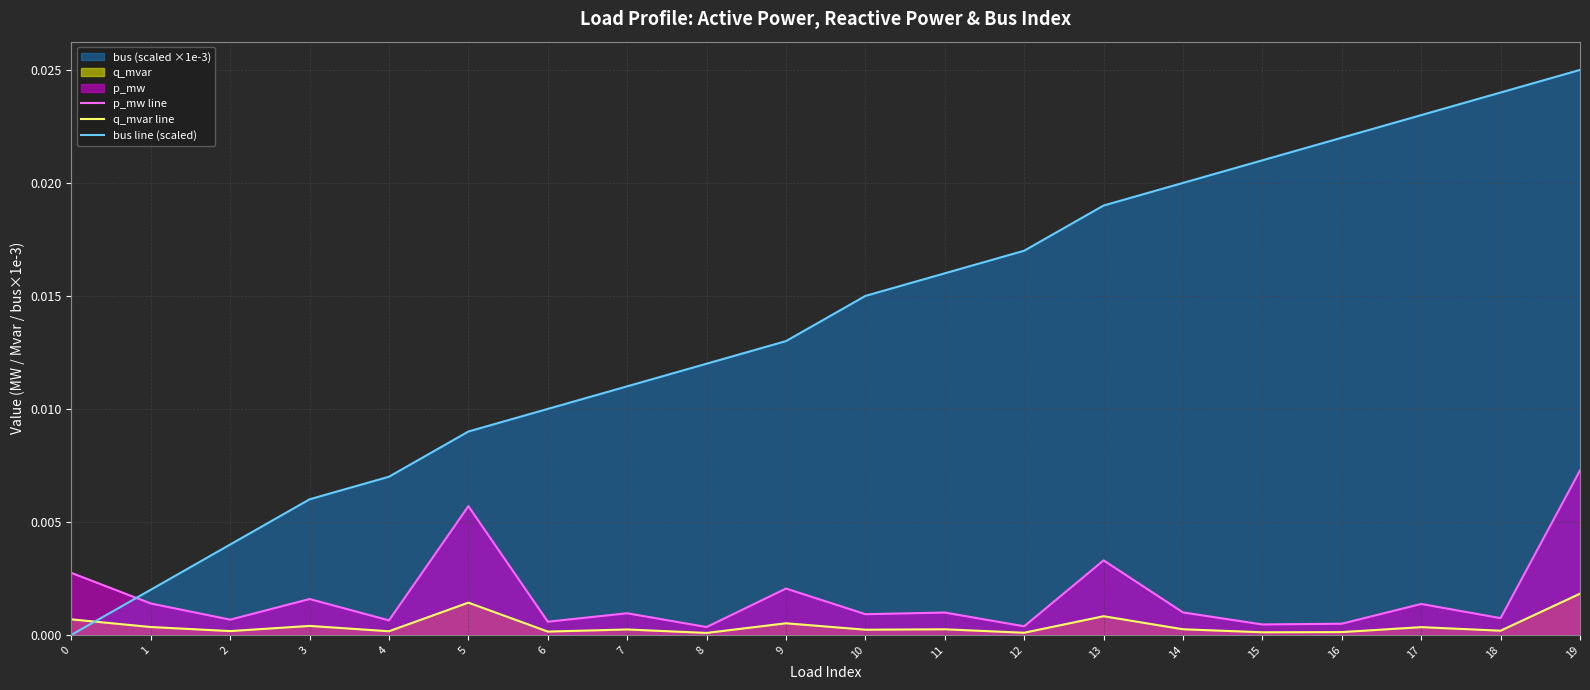

At which category is the sum across all series the highest?

19